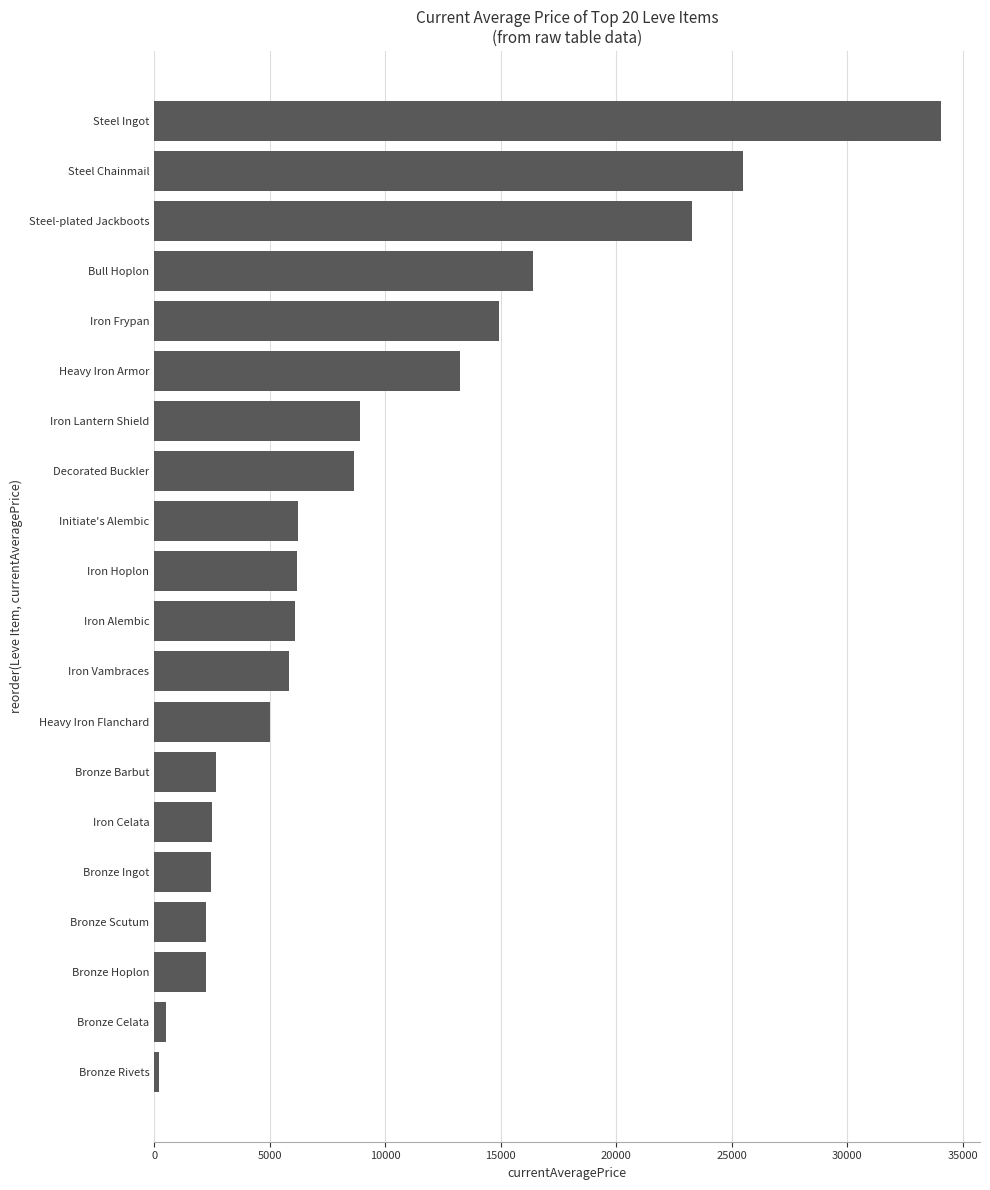

Where is the data nearest to the value 17126?

Bull Hoplon